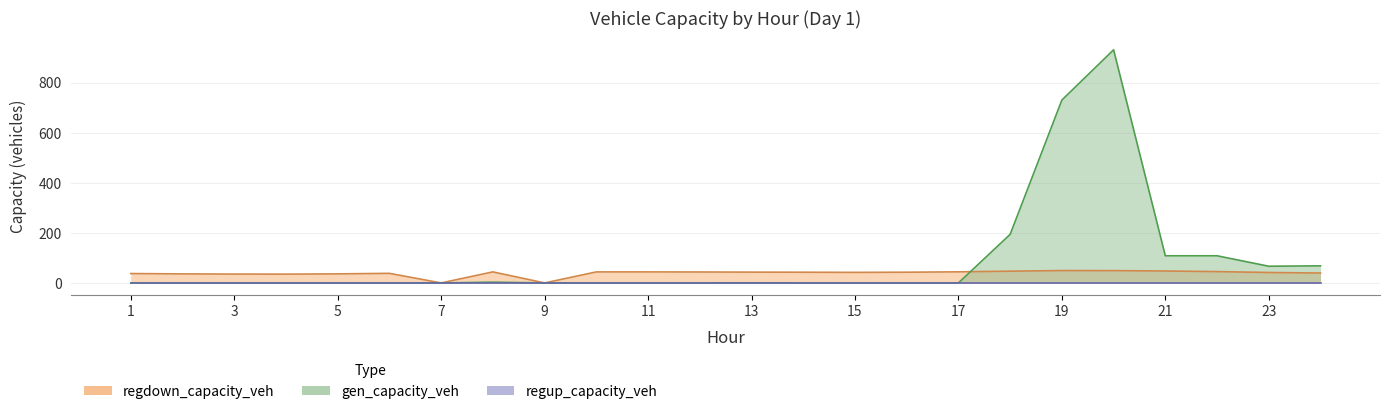

At which category does regdown_capacity_veh reach its first local peak?

6